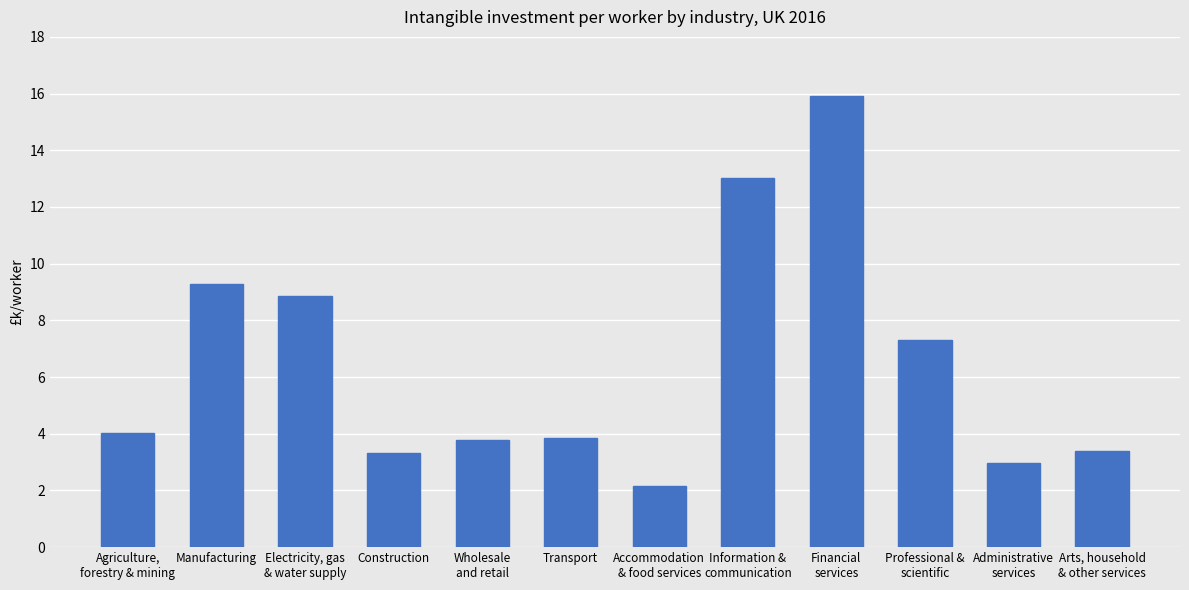

Where does the data first go above 4?

Agriculture,
forestry & mining